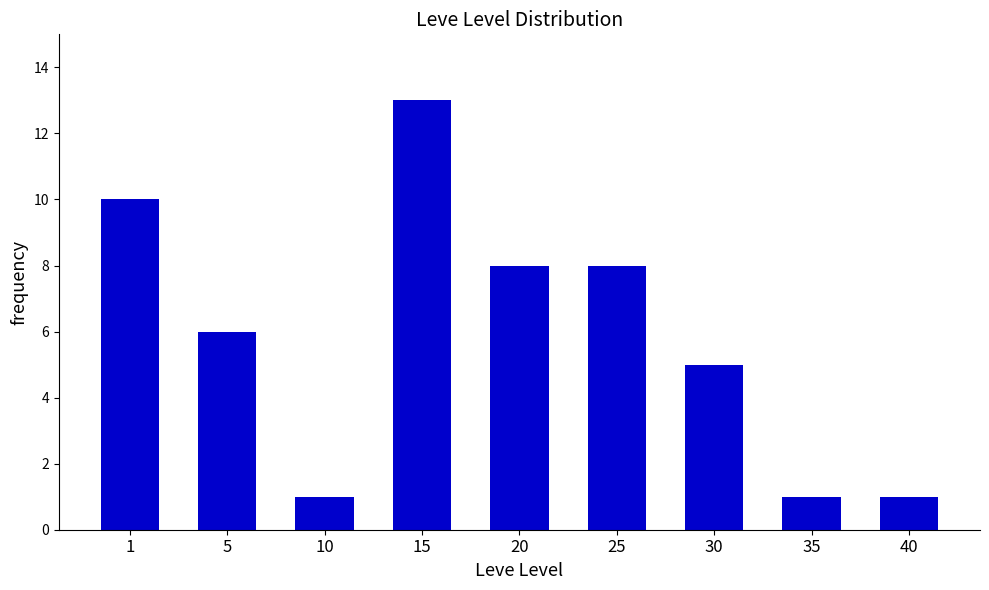

Count the number of data series in this chart.

1